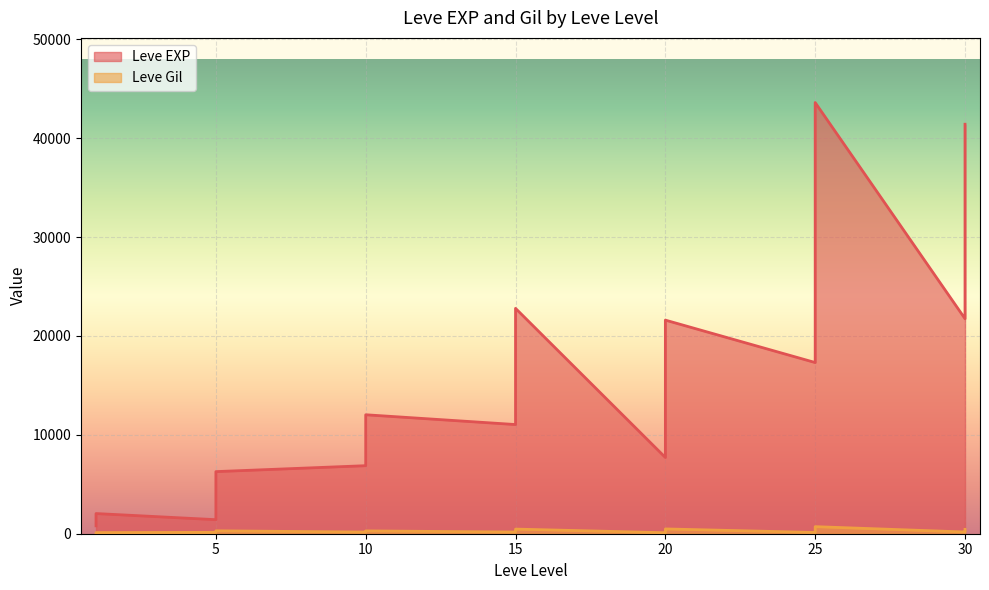

Reading right to left, list all the values displayed in this chart.

Leve EXP: 30=41410	30=21740	30=41410	30=41410	25=17310	25=43600	25=36390	25=26160	25=21650	25=25250	20=21600	20=7710	20=21600	20=17120	20=11560	20=21600	15=16920	15=16920	15=22790	15=14920	15=22790	15=11040	10=6880	10=8930	10=7880	10=12030	10=8930	10=9990	5=6280	5=3600	5=1420	5=5220	5=1420	5=2490	1=980	1=800	1=1330	1=1330	1=2040	1=800
Leve Gil: 30=440	30=175	30=296	30=372	25=126	25=715	25=379	25=203	25=229	25=326	20=230	20=101	20=281	20=485	20=101	20=344	15=174	15=170	15=234	15=172	15=468	15=230	10=175	10=284	10=168	10=230	10=169	10=191	5=169	5=170	5=140	5=293	5=169	5=139	1=112	1=112	1=115	1=114	1=114	1=113